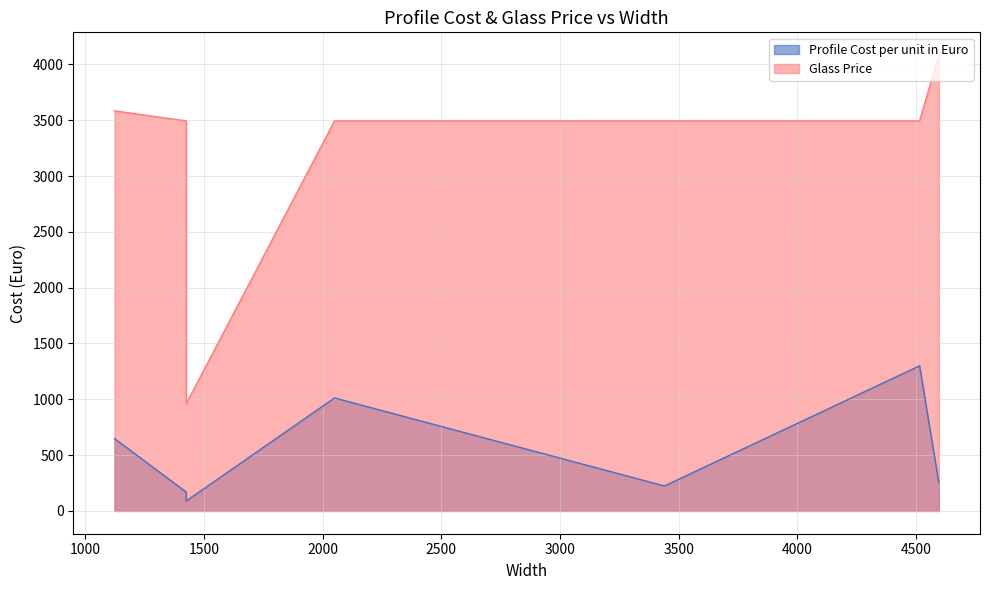

Count the number of data series in this chart.

2